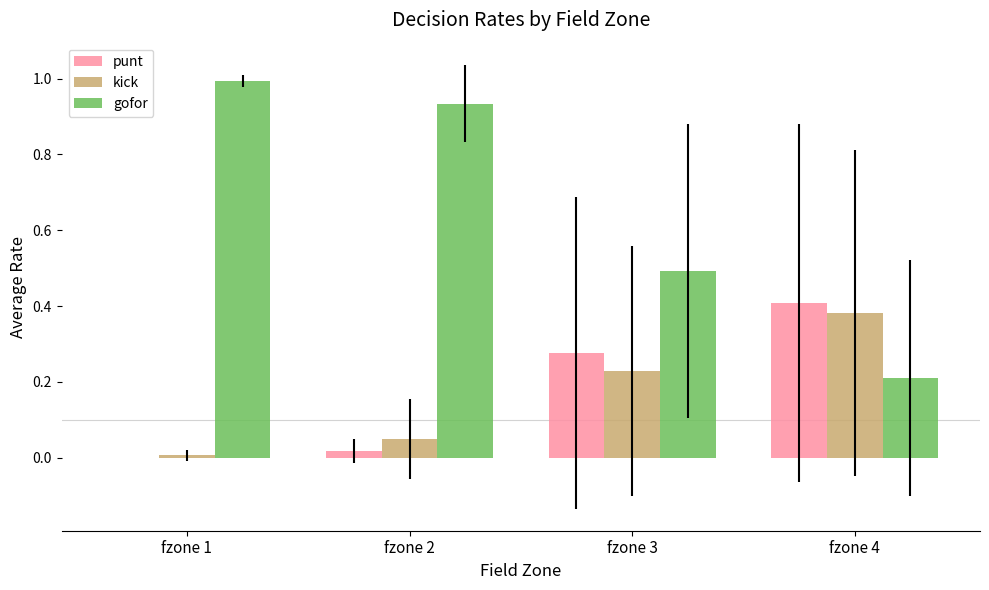

What are all the series names shown in the legend?

punt, kick, gofor